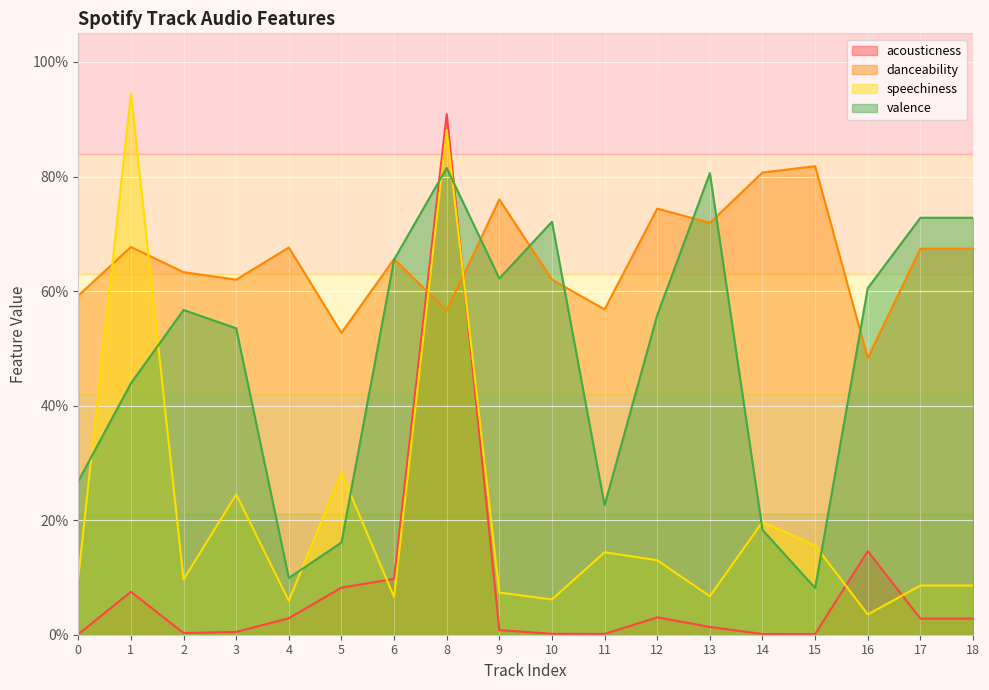

Which has a higher value, 15 or 10?

10